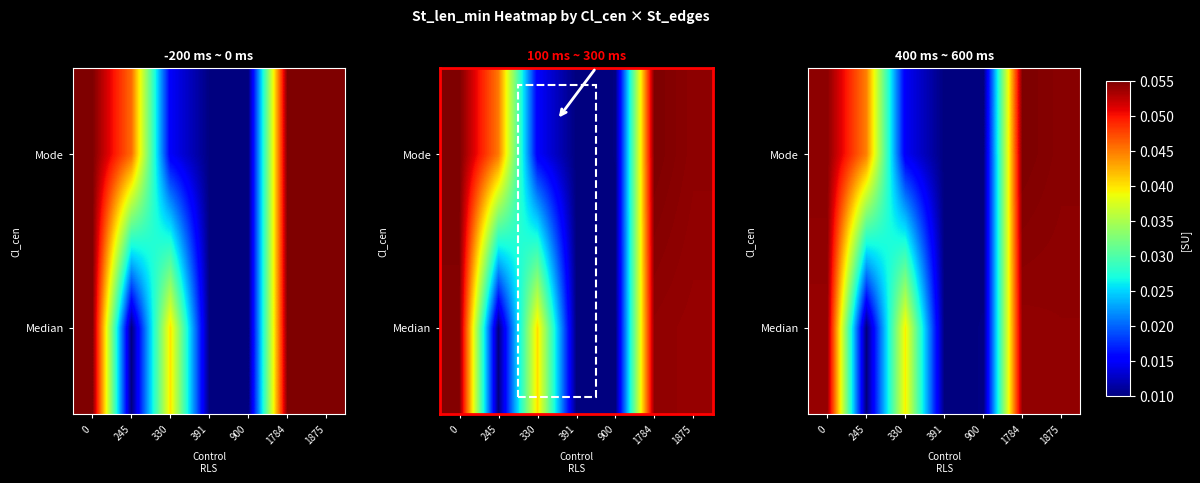

Reading left to right, list all the values displayed in this chart.

row_0: 0.1	0.0	0.0	0.0	0.0	0.1	0.1
row_1: 0.1	0.0	0.0	0.0	0.0	0.1	0.1